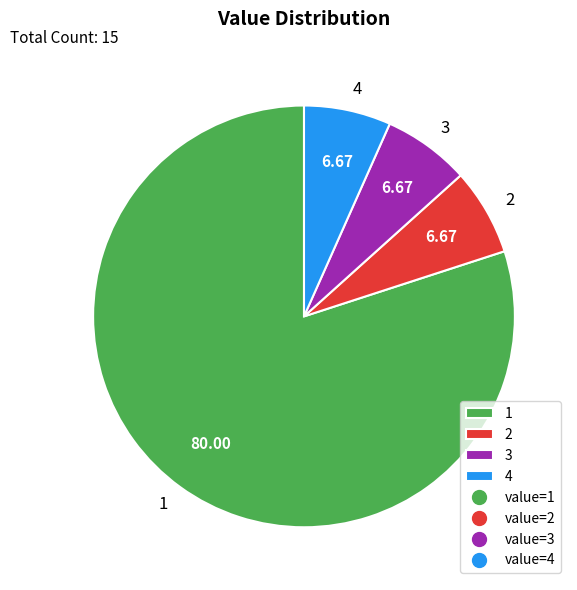

Does any single category account for the majority?

Yes